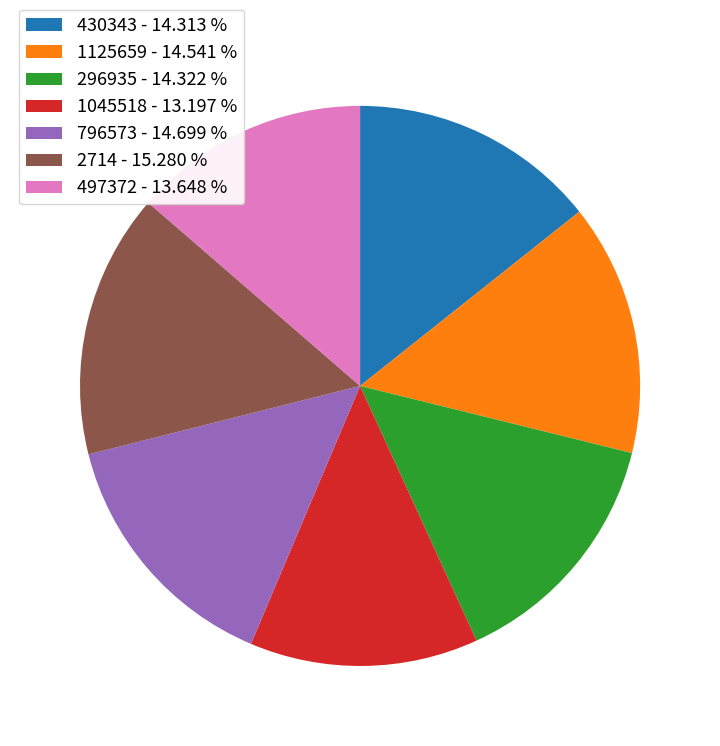

Combined, do 1125659 - 14.541 % and 497372 - 13.648 % account for over 50%?

No